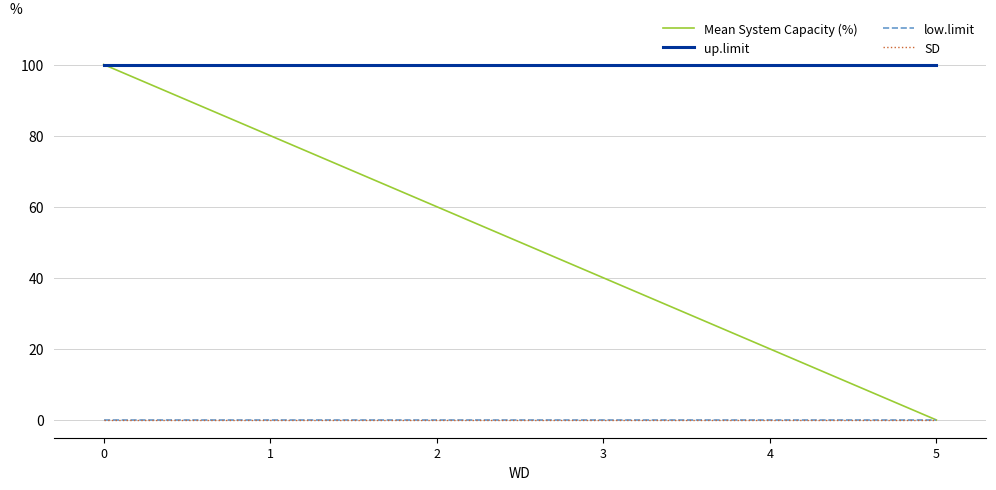

Reading right to left, list all the values displayed in this chart.

Mean System Capacity (%): 5=0	4=20	3=40	2=60	1=80	0=100
up.limit: 5=100	4=100	3=100	2=100	1=100	0=100
low.limit: 5=0	4=0	3=0	2=0	1=0	0=0
SD: 5=0	4=0	3=0	2=0	1=0	0=0